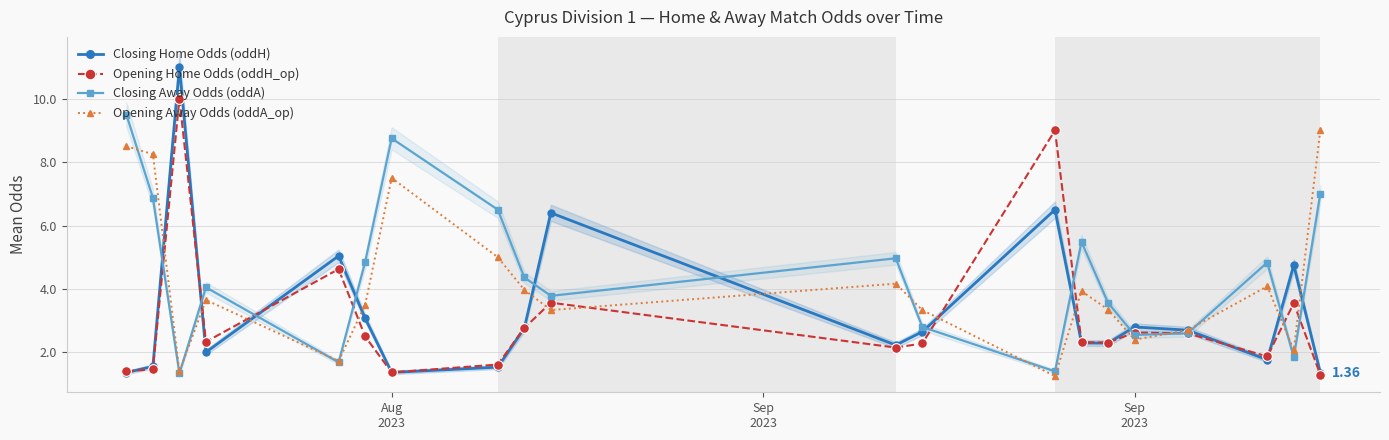

Which series has the widest spread of values?

Closing Home Odds (oddH)